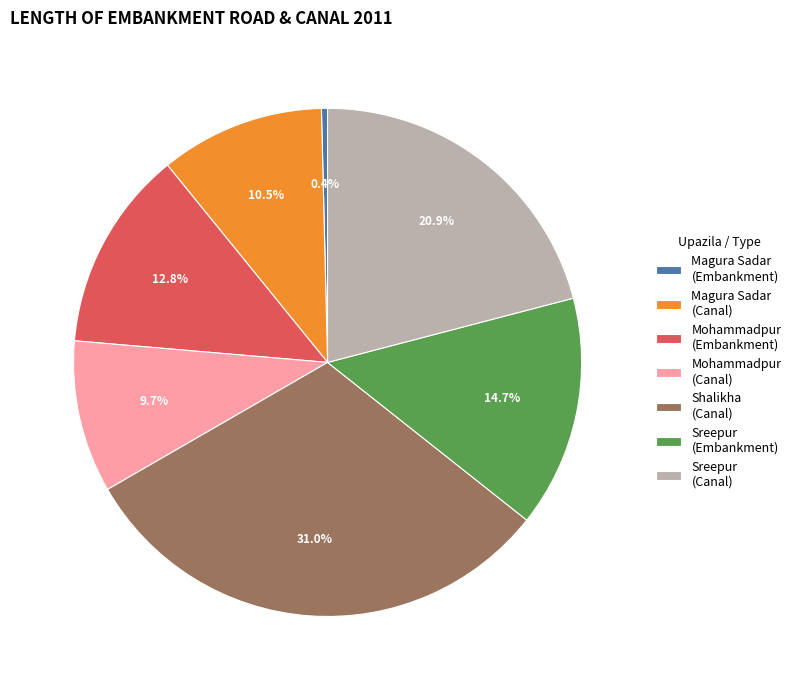

Is Magura Sadar (Canal) the majority of the pie?

No